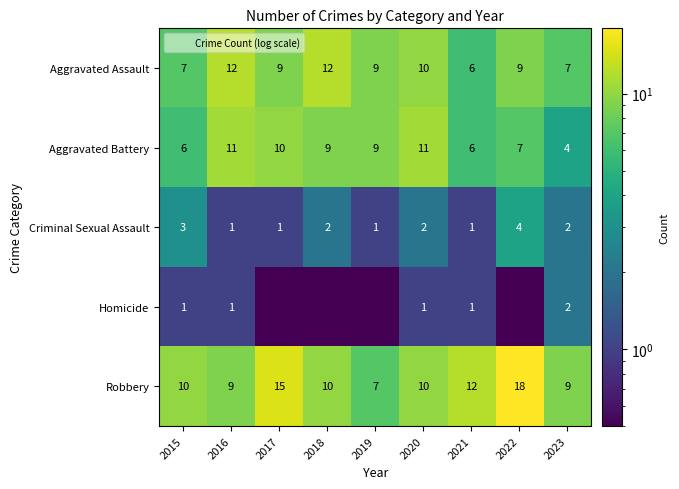

What is the difference between the maximum and minimum values in the Aggravated Assault series?

6.0